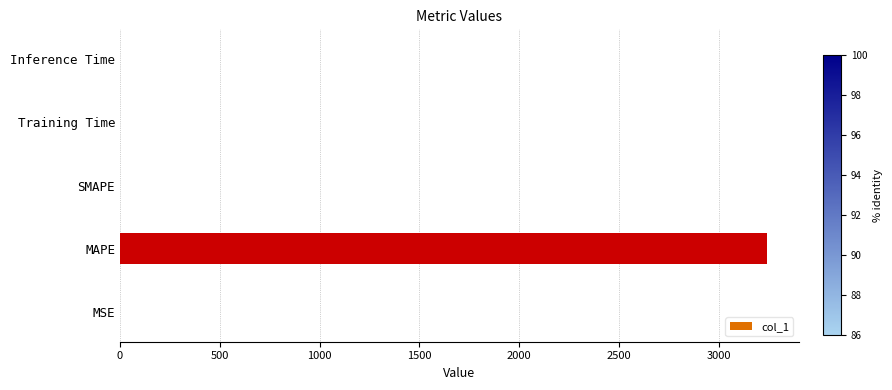

What is the sum of all values?

3239.2